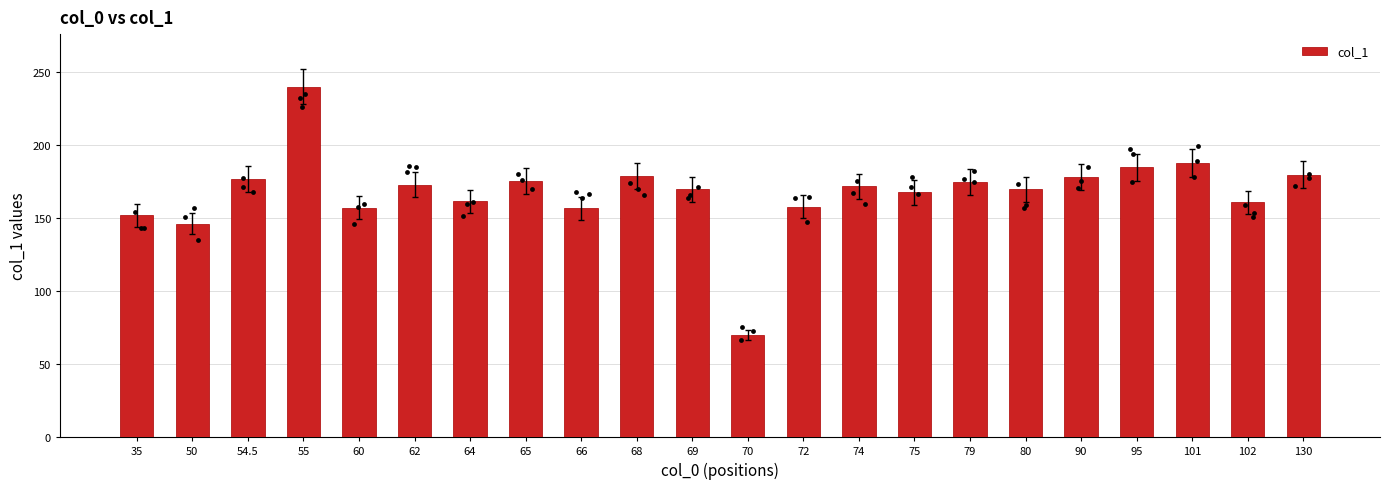

What is the change in value from 55 to 60?

-82.8